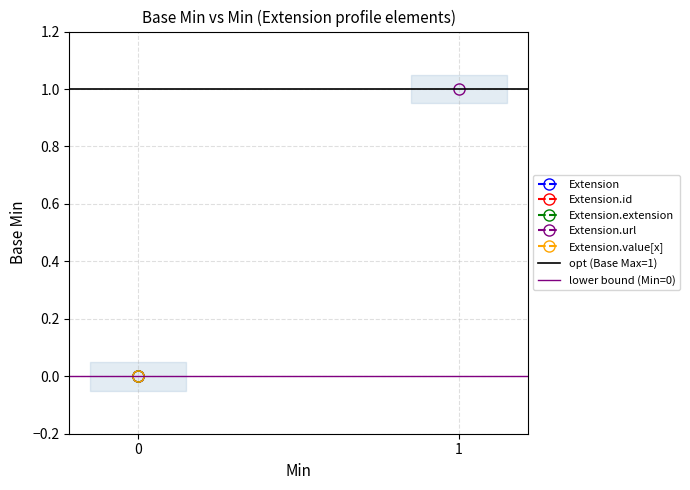

Reading left to right, list all the values displayed in this chart.

opt (Base Max=1): 1	1
lower bound (Min=0): 0	0